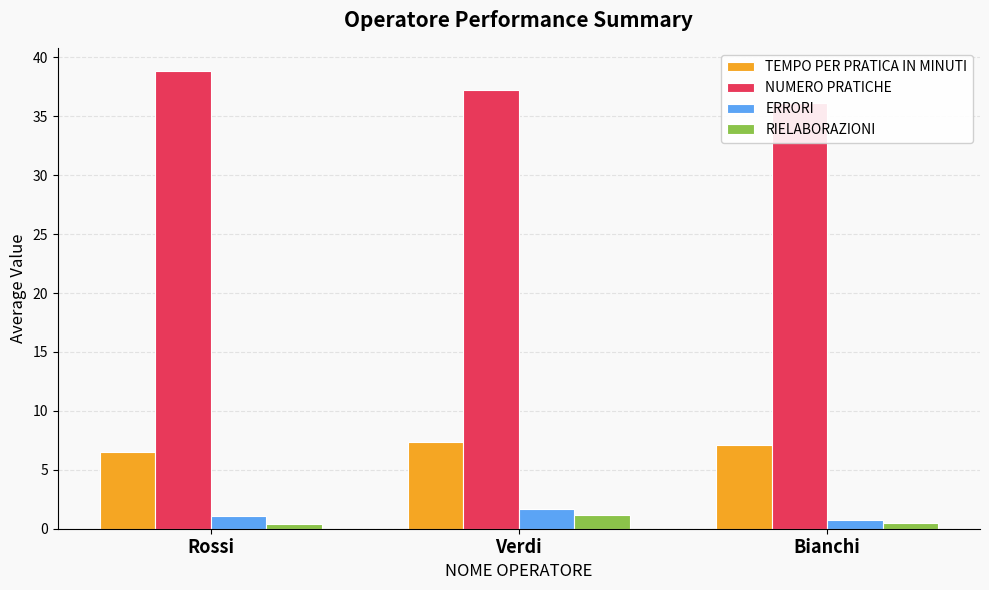

What are all the series names shown in the legend?

TEMPO PER PRATICA IN MINUTI, NUMERO PRATICHE, ERRORI, RIELABORAZIONI